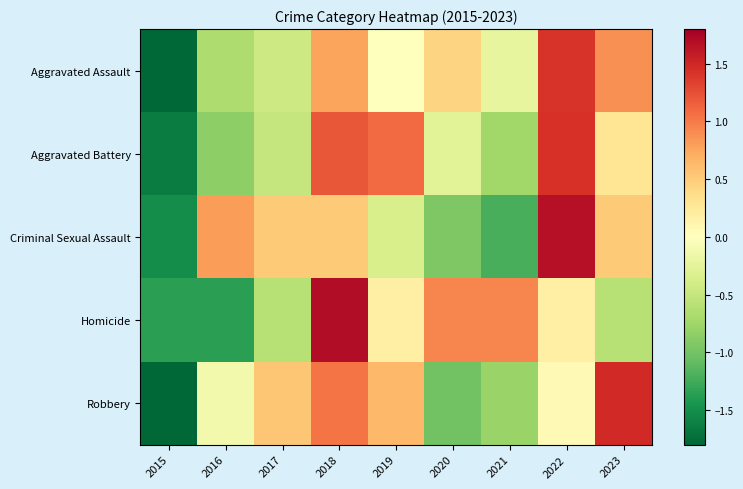

Reading left to right, what are all the values shown in this chart?

Aggravated Assault: 2015=-2.2	2016=-0.7	2017=-0.4	2018=0.8	2019=0.0	2020=0.4	2021=-0.2	2022=1.4	2023=0.9
Aggravated Battery: 2015=-1.6	2016=-0.8	2017=-0.5	2018=1.2	2019=1.1	2020=-0.3	2021=-0.7	2022=1.4	2023=0.3
Criminal Sexual Assault: 2015=-1.5	2016=0.8	2017=0.5	2018=0.5	2019=-0.4	2020=-0.9	2021=-1.2	2022=1.7	2023=0.5
Homicide: 2015=-1.4	2016=-1.4	2017=-0.6	2018=1.7	2019=0.2	2020=0.9	2021=0.9	2022=0.2	2023=-0.6
Robbery: 2015=-1.8	2016=-0.1	2017=0.5	2018=1.0	2019=0.6	2020=-1.0	2021=-0.8	2022=0.1	2023=1.5